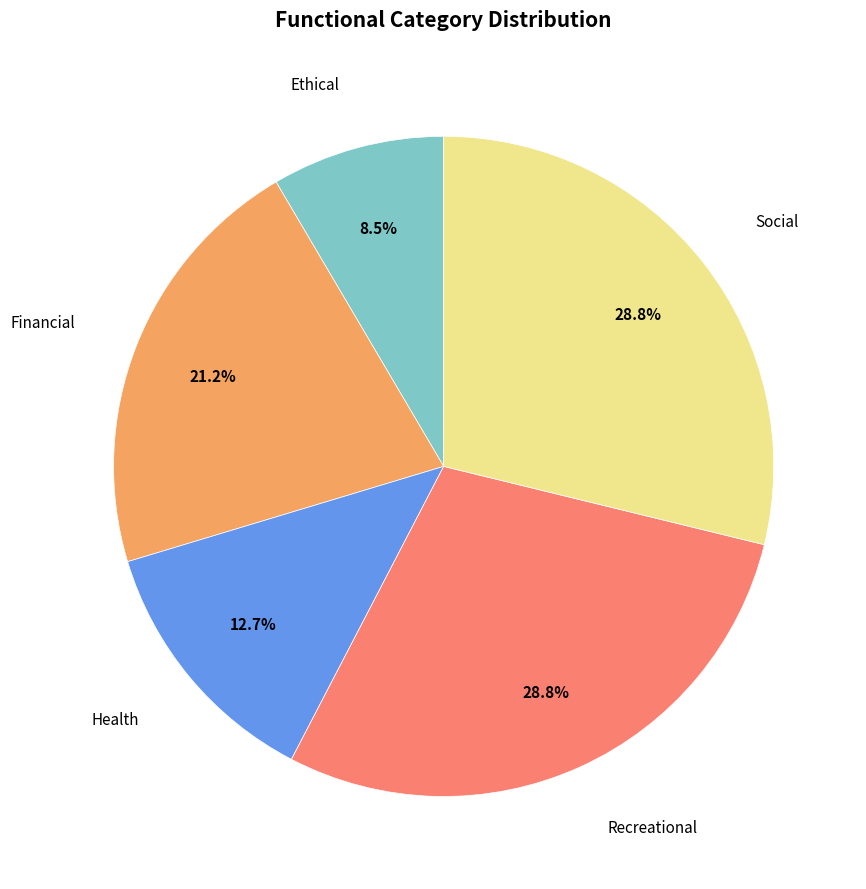

Count the number of slices in the pie.

5